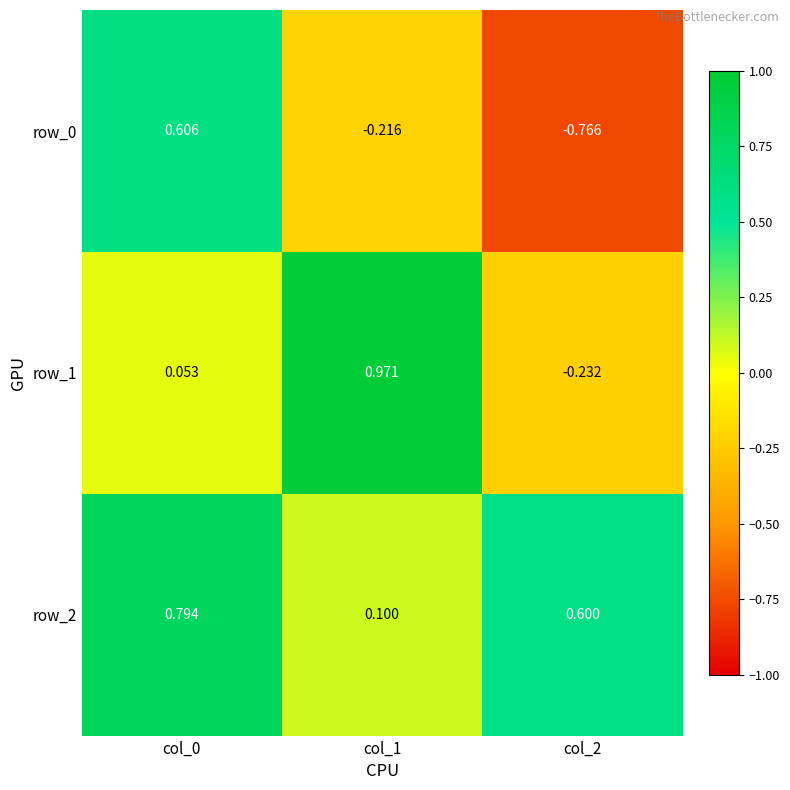

Is the value of row_1 at col_0 greater than the value of row_2 at col_0?

No